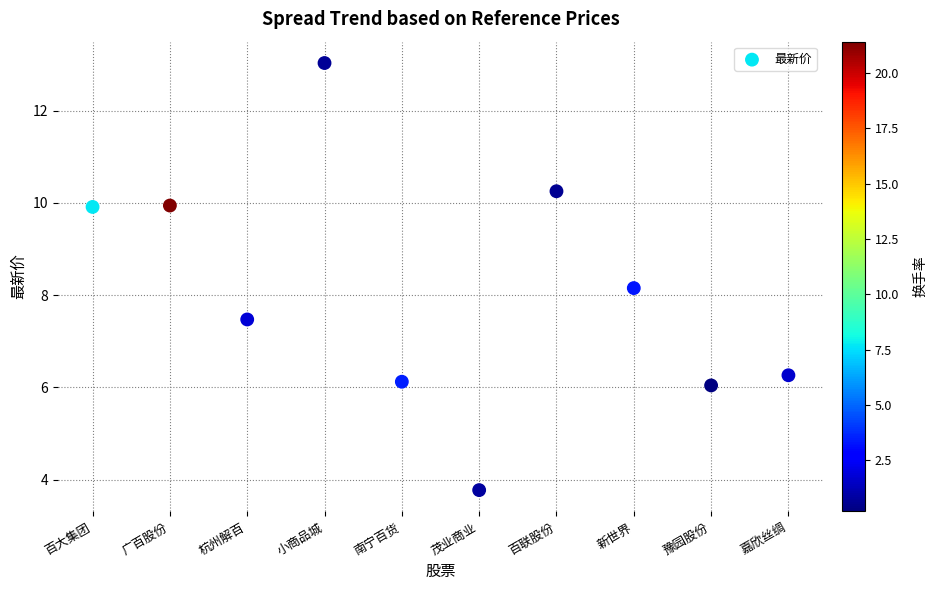

What Y value in the scatter plot is closest to 8?

8.2